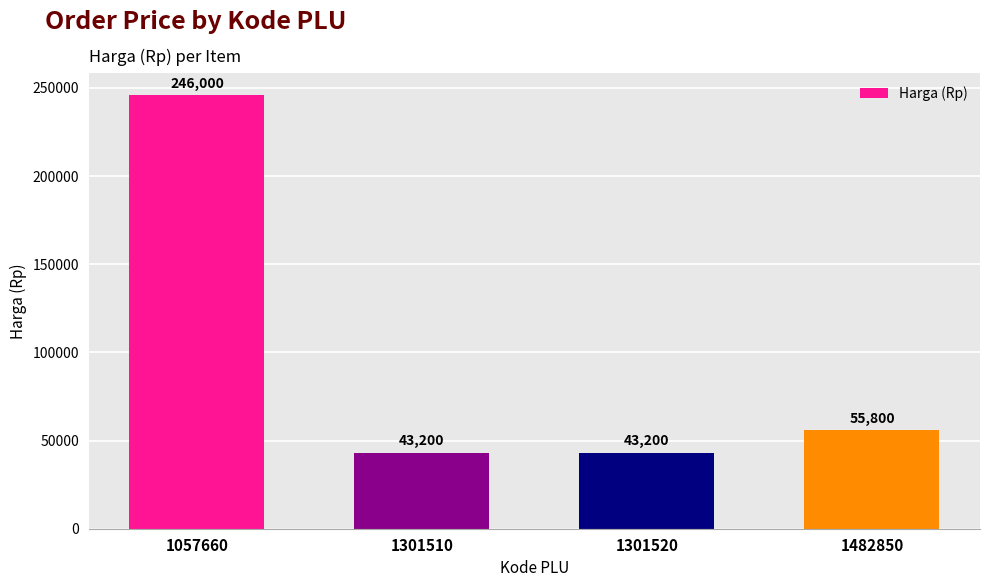

What is the change in value from 1057660 to 1482850?

-190200